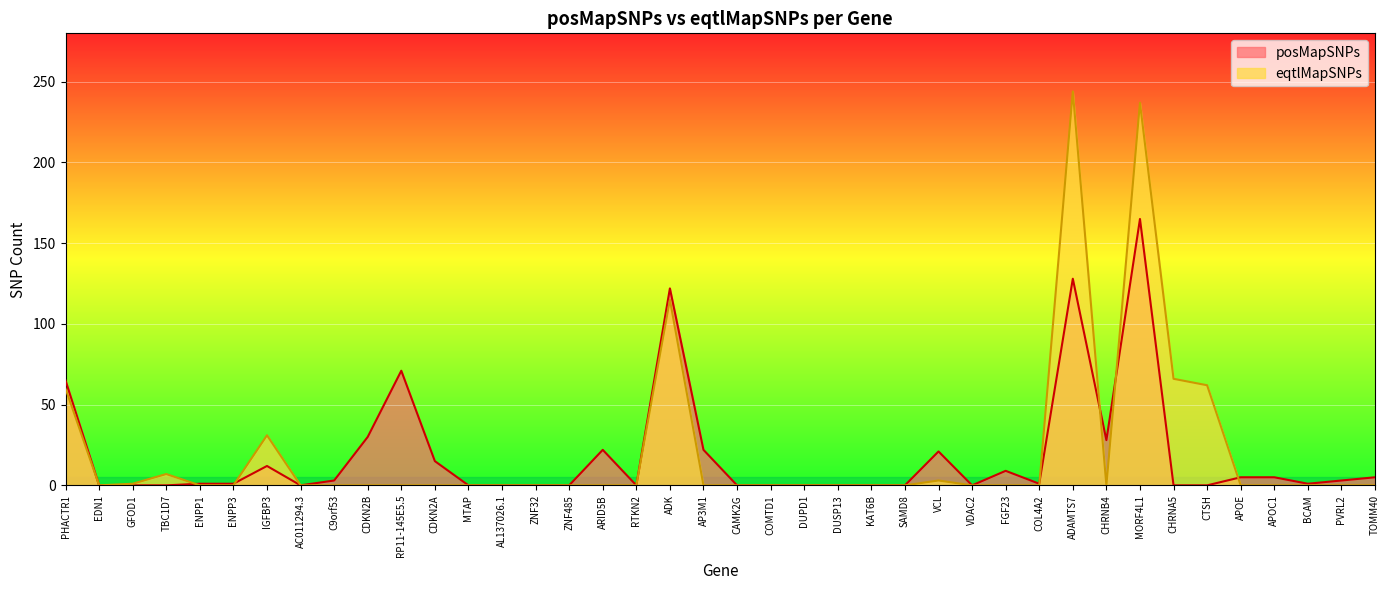

Reading left to right, list all the values displayed in this chart.

posMapSNPs: PHACTR1=65	EDN1=0	GFOD1=0	TBC1D7=0	ENPP1=1	ENPP3=1	IGFBP3=12	AC011294.3=0	C9orf53=3	CDKN2B=30	RP11-145E5.5=71	CDKN2A=15	MTAP=0	AL137026.1=0	ZNF32=0	ZNF485=0	ARID5B=22	RTKN2=0	ADK=122	AP3M1=22	CAMK2G=0	COMTD1=0	DUPD1=0	DUSP13=0	KAT6B=0	SAMD8=0	VCL=21	VDAC2=0	FGF23=9	COL4A2=1	ADAMTS7=128	CHRNB4=28	MORF4L1=165	CHRNA5=0	CTSH=0	APOE=5	APOC1=5	BCAM=1	PVRL2=3	TOMM40=5
eqtlMapSNPs: PHACTR1=60	EDN1=0	GFOD1=1	TBC1D7=7	ENPP1=0	ENPP3=0	IGFBP3=31	AC011294.3=0	C9orf53=0	CDKN2B=0	RP11-145E5.5=0	CDKN2A=0	MTAP=0	AL137026.1=0	ZNF32=0	ZNF485=0	ARID5B=0	RTKN2=0	ADK=115	AP3M1=0	CAMK2G=0	COMTD1=0	DUPD1=0	DUSP13=0	KAT6B=0	SAMD8=0	VCL=3	VDAC2=0	FGF23=0	COL4A2=0	ADAMTS7=244	CHRNB4=0	MORF4L1=237	CHRNA5=66	CTSH=62	APOE=0	APOC1=0	BCAM=0	PVRL2=0	TOMM40=0